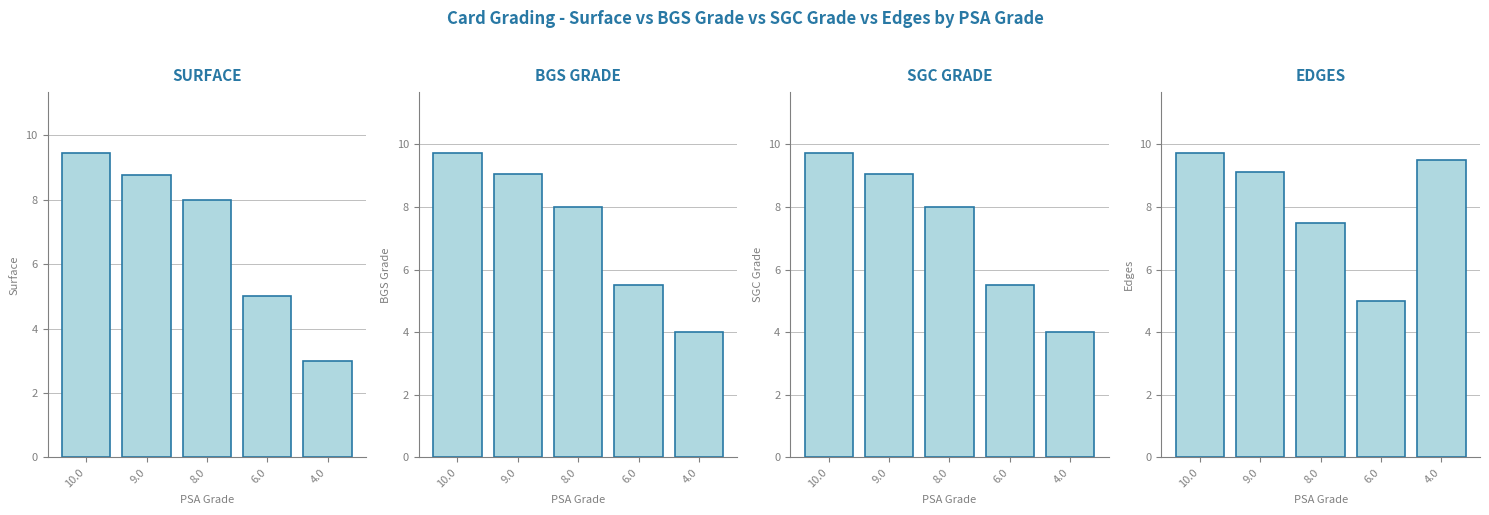

Where is SGC Grade nearest to the value 6?

6.0